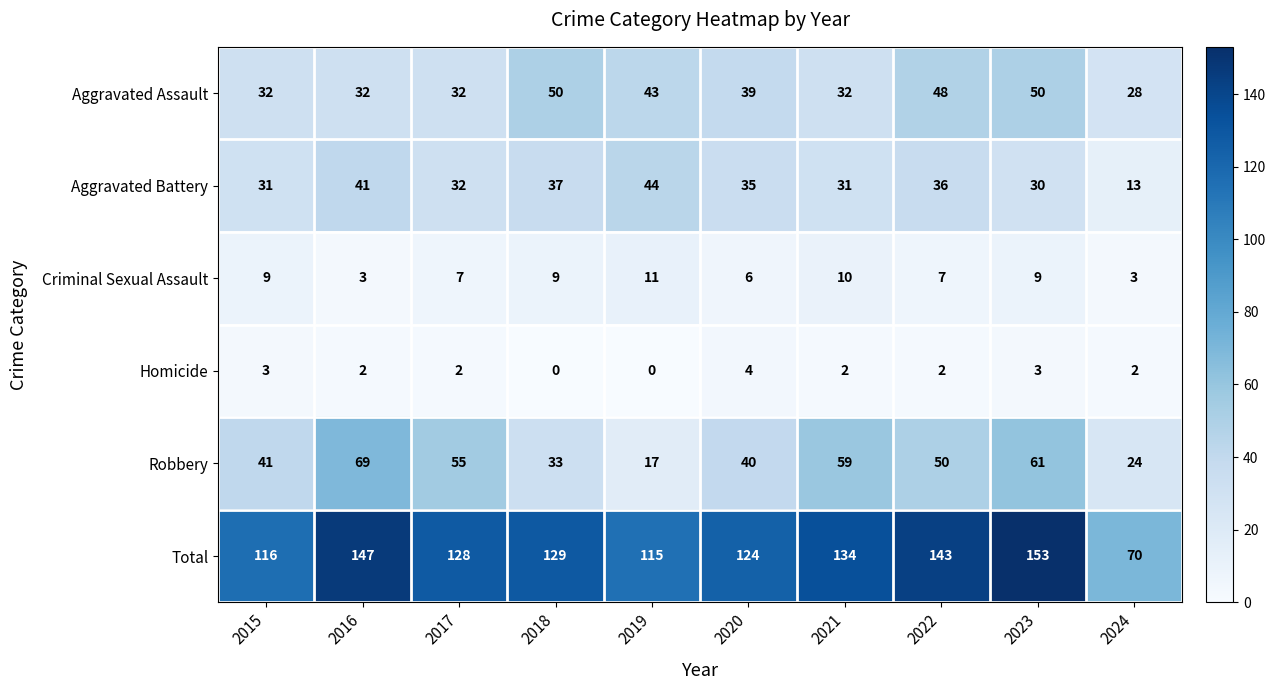

Is it true that Aggravated Battery equals 31 at 2015?

True